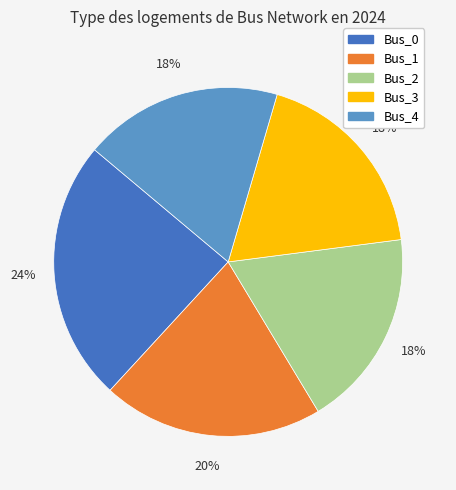

Is Bus_0 the majority of the pie?

No